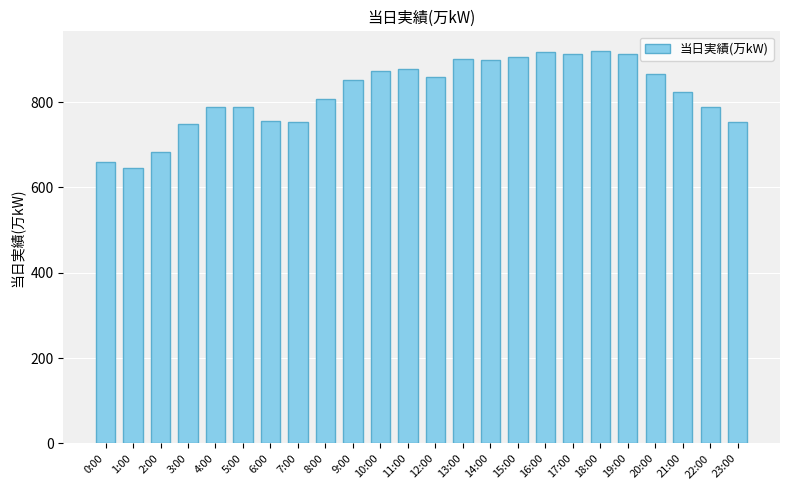

What is the change in value from 6:00 to 22:00?

+33